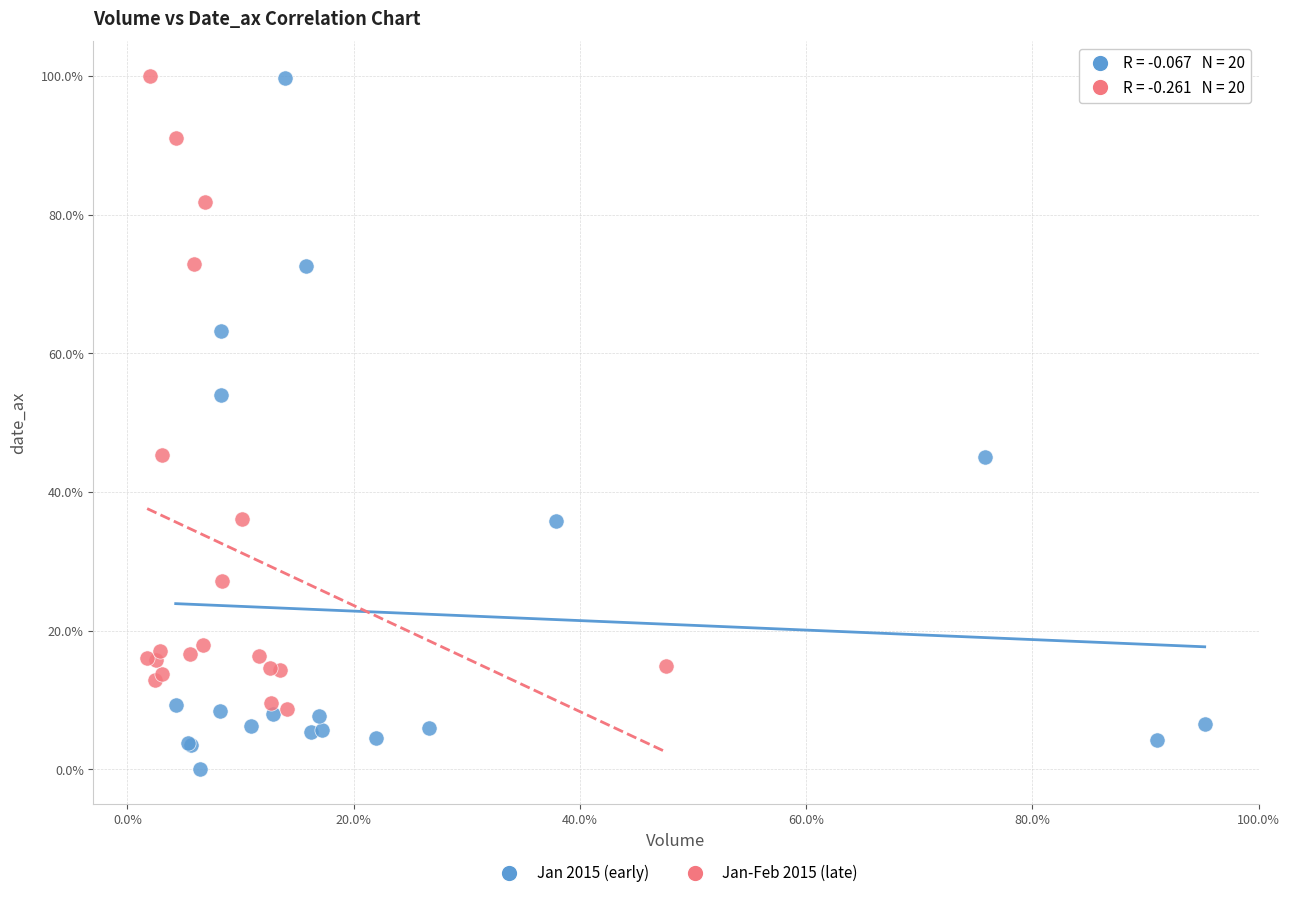

Which series reaches the minimum Y coordinate?

Jan 2015 (early)